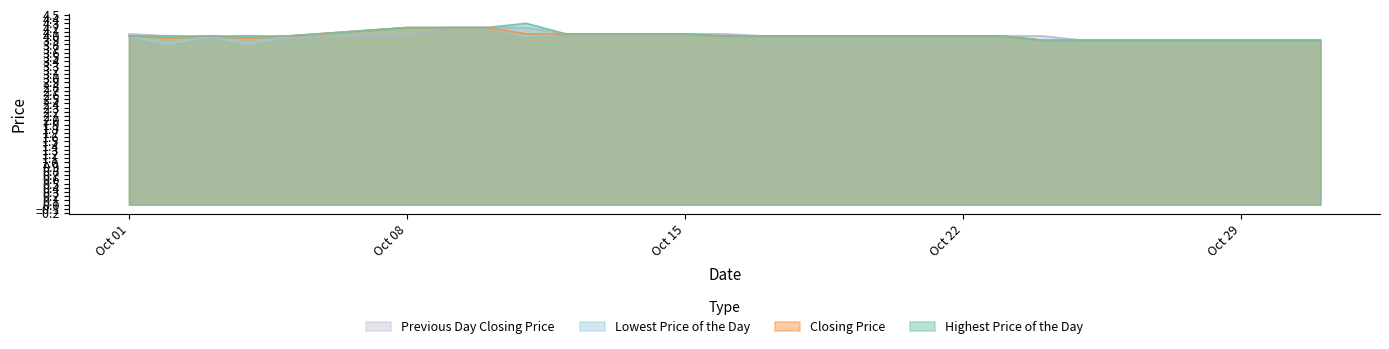

Rank the series by their maximum value, from highest to lowest.

Highest Price of the Day, Closing Price, Lowest Price of the Day, Previous Day Closing Price